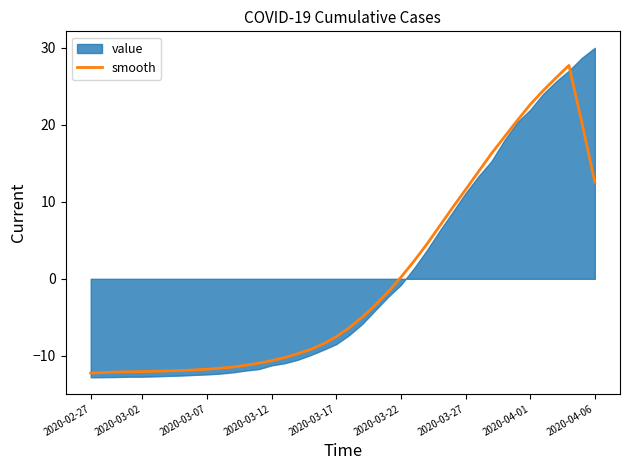

Reading right to left, what are all the values shown in this chart?

12.6	20.3	27.7	26.1	24.4	22.6	20.6	18.4	16.3	13.9	11.6	9.3	6.9	4.5	2.3	0.2	-1.7	-3.4	-5.0	-6.4	-7.5	-8.4	-9.2	-9.7	-10.2	-10.6	-11.0	-11.2	-11.5	-11.6	-11.7	-11.8	-11.9	-12.0	-12.0	-12.0	-12.1	-12.1	-12.2	-12.2